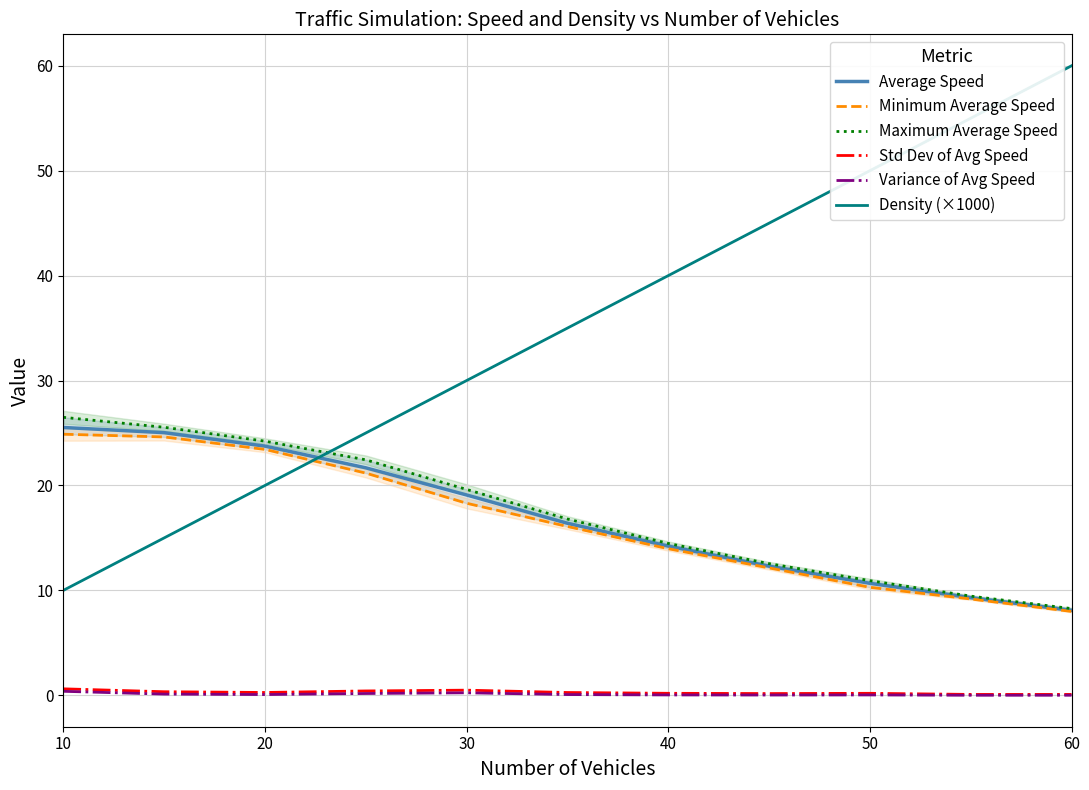

True or false: Variance of Avg Speed and Density (×1000) cross at least once.

False